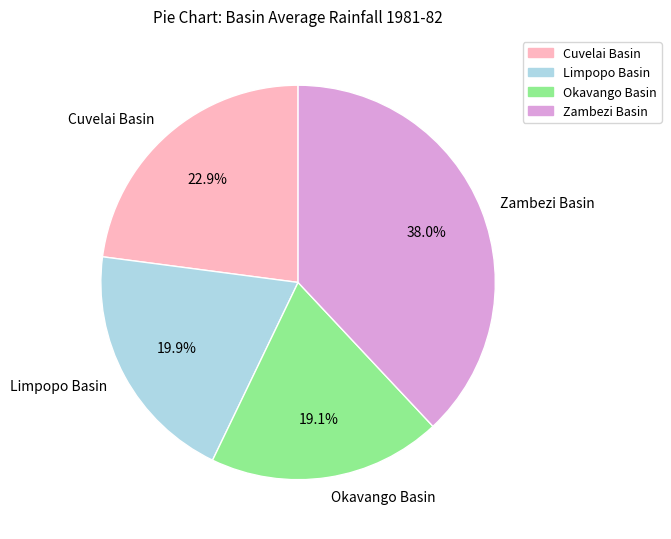

How many slices are in this pie chart?

4